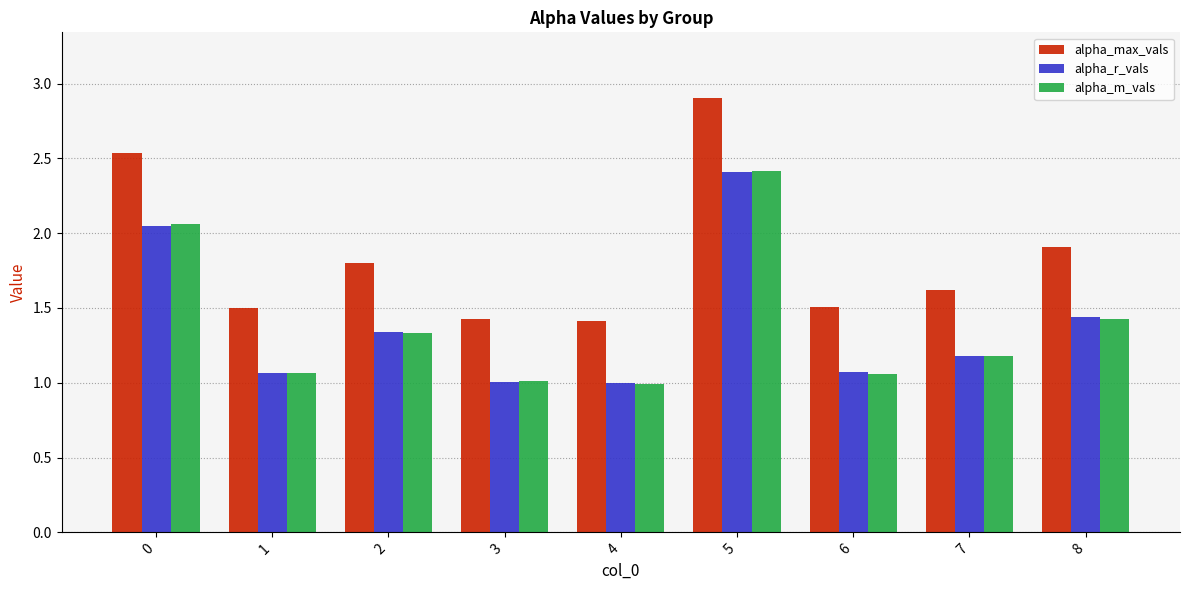

What is the sum of the alpha_r_vals values at 5 and 8?

3.8